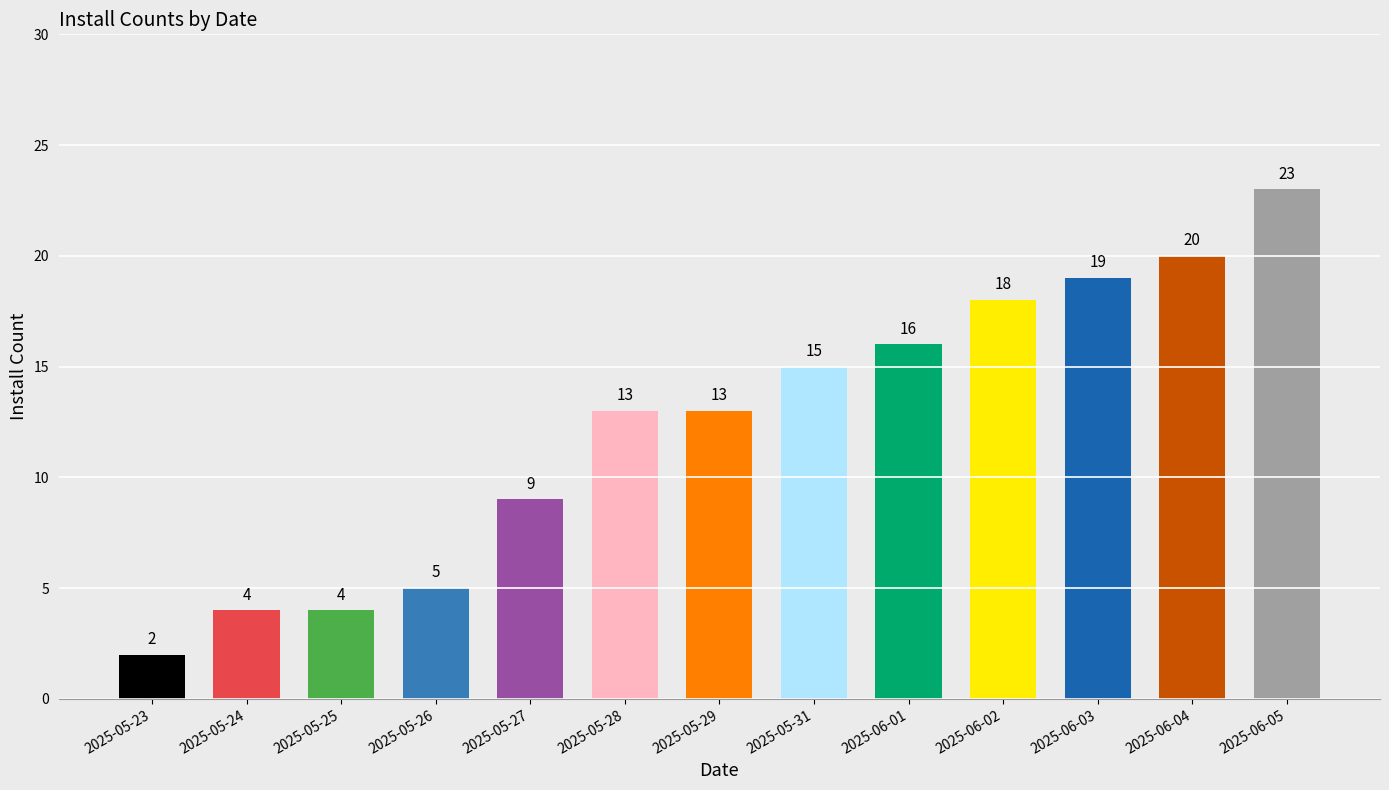

What is the label of the 8th bar from the right?

2025-05-28